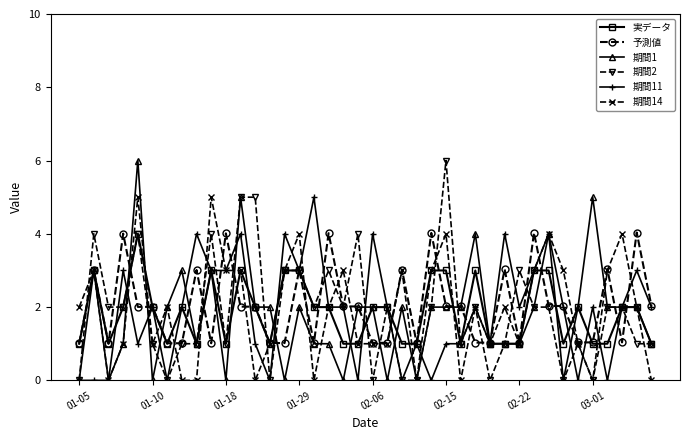

True or false: 期間11 has more than 2 points higher than both neighbors.

True